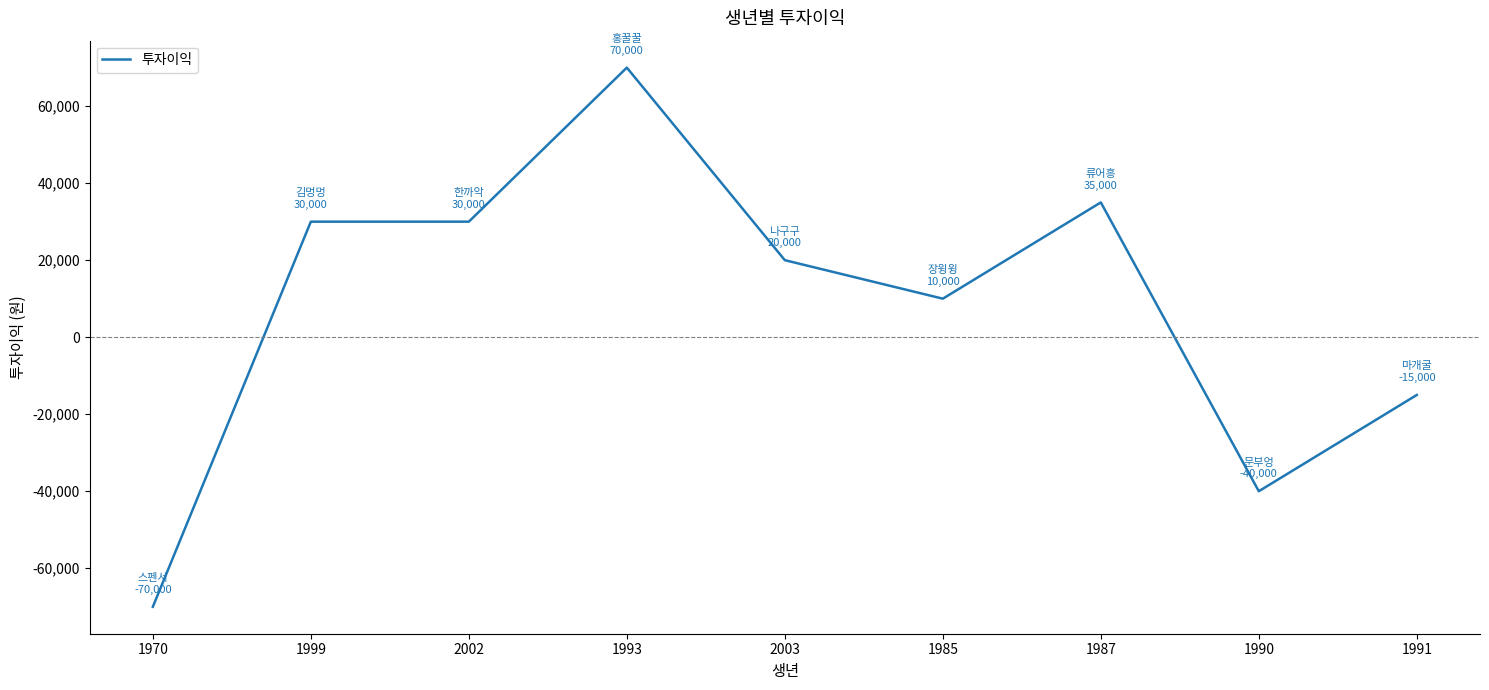

What position from the right is 2003?

5